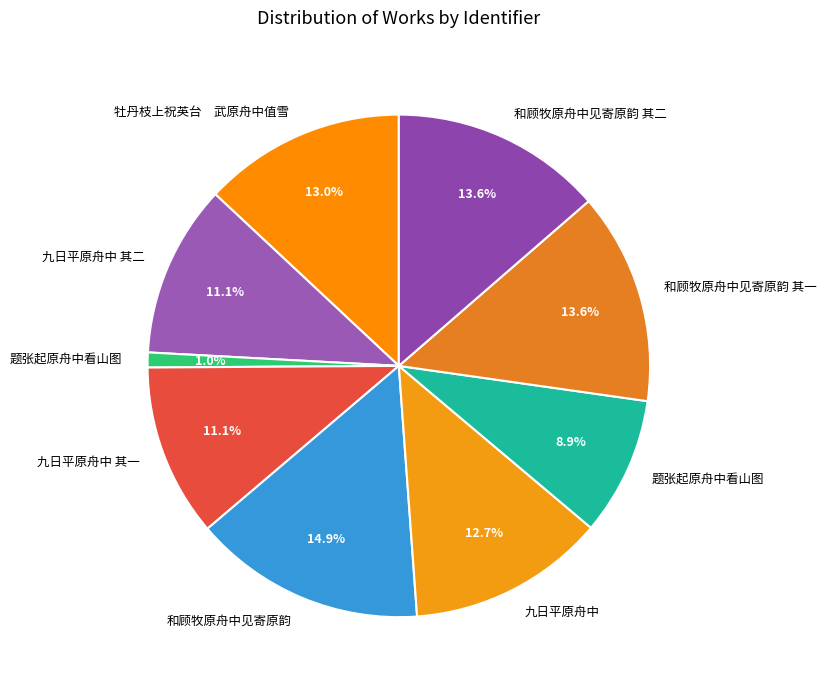

How many segments does this pie chart have?

9